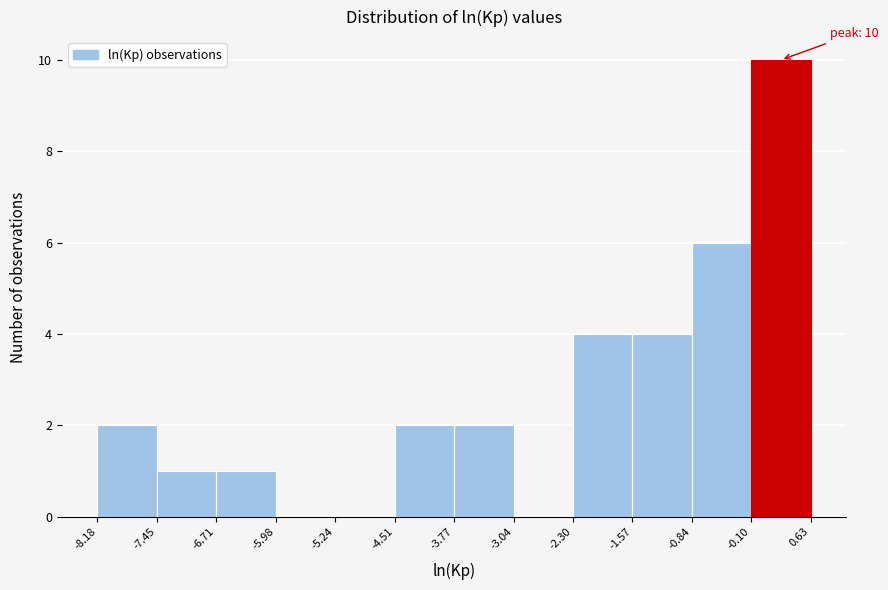

Over which range of the x-axis is the bar tallest?

-0.10 to 0.63